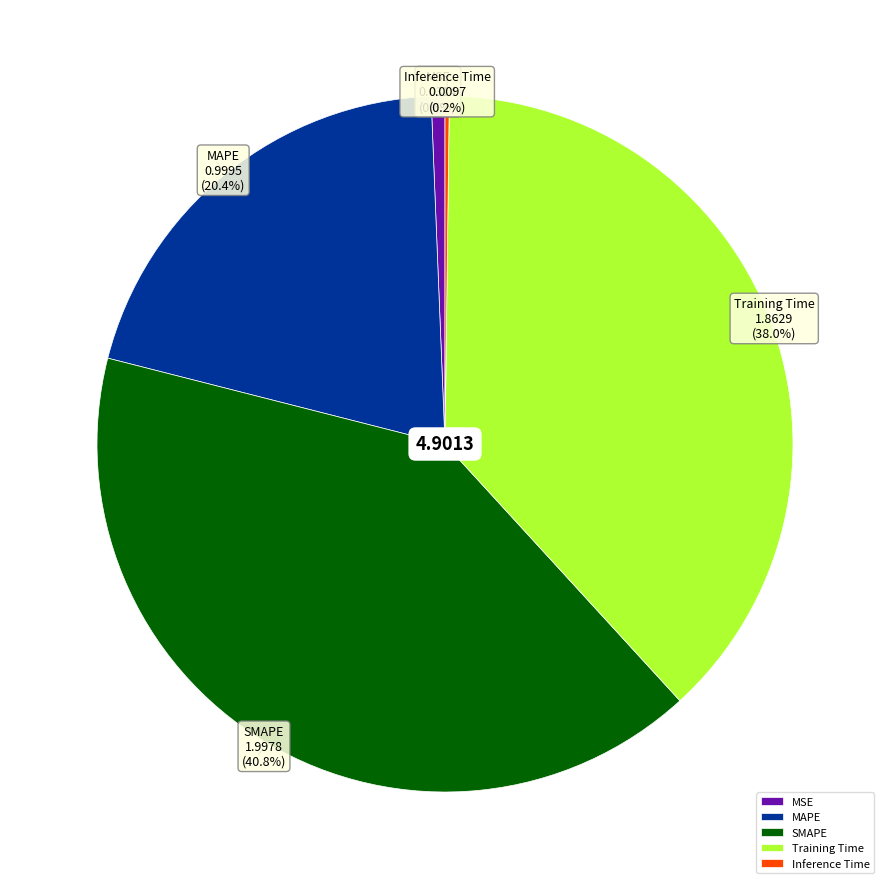

To the nearest percent, what is the average slice percentage?

20%